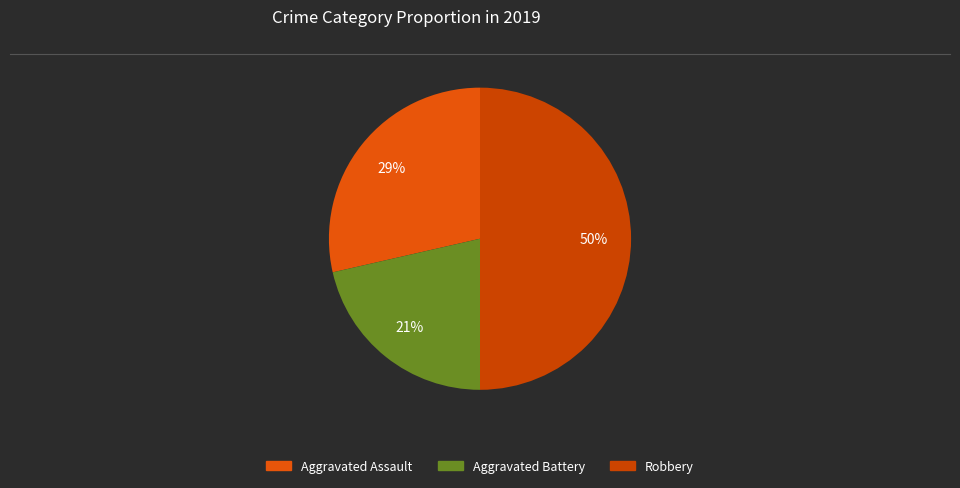

Is there a majority slice in this chart?

No